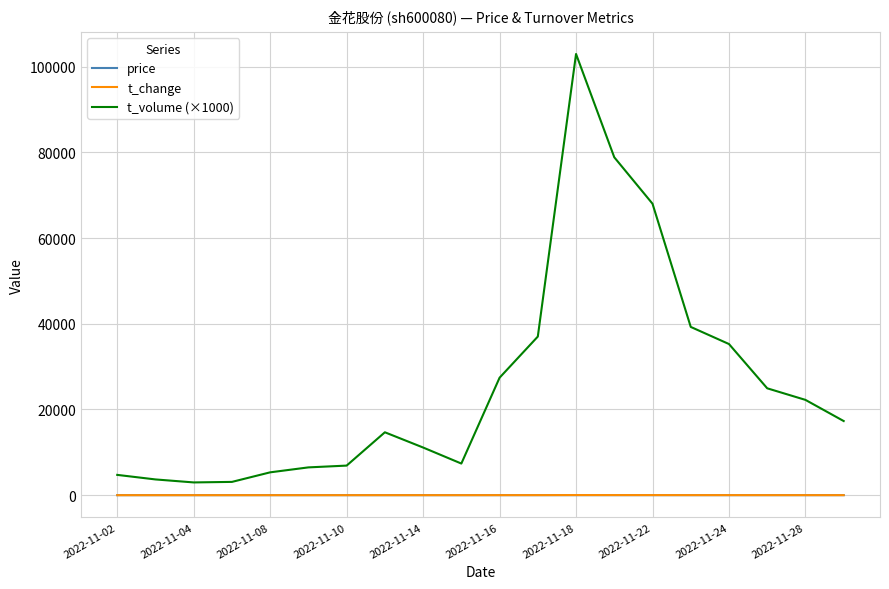

Which series has the largest range (max minus min)?

t_volume (×1000)